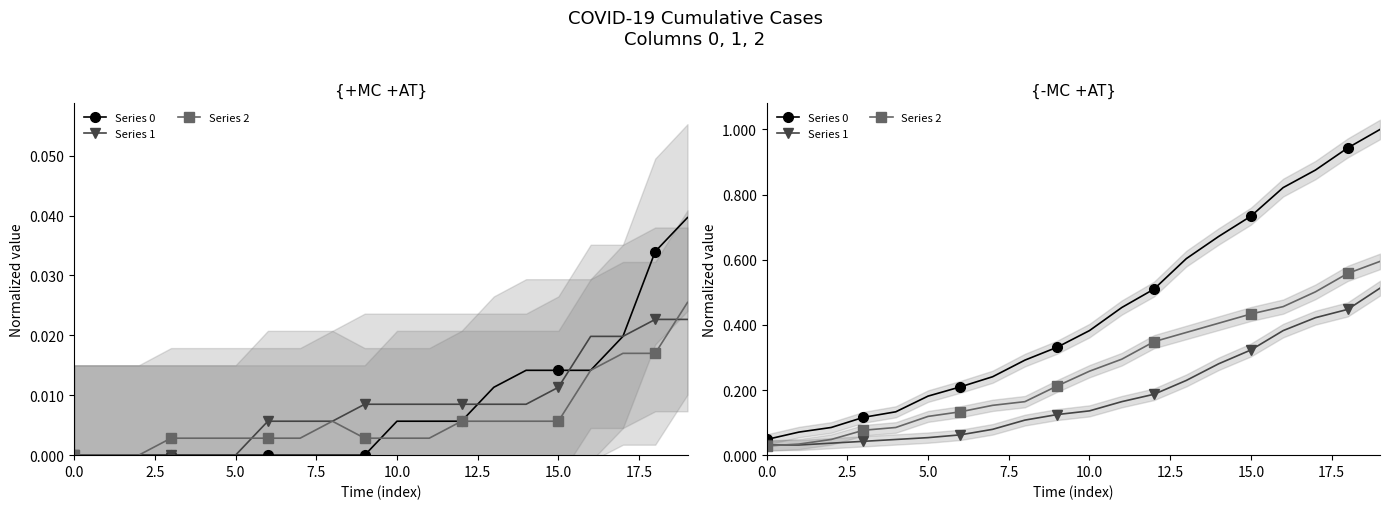

Which series changed the most between 2.5 and 12.5?

Series 0